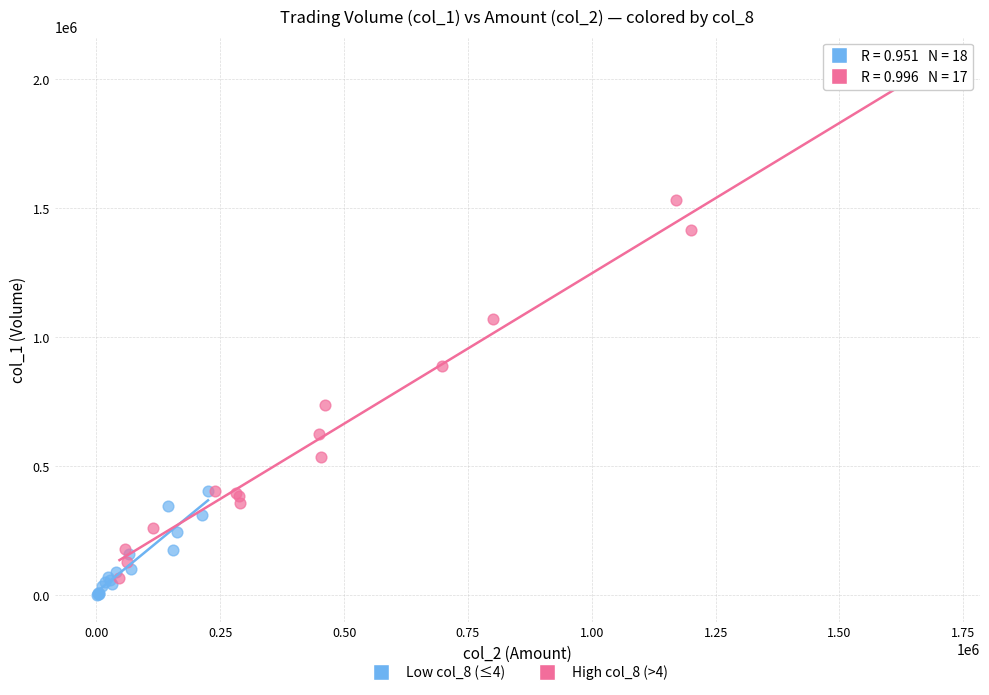

Which series reaches the maximum Y coordinate?

High col_8 (>4)